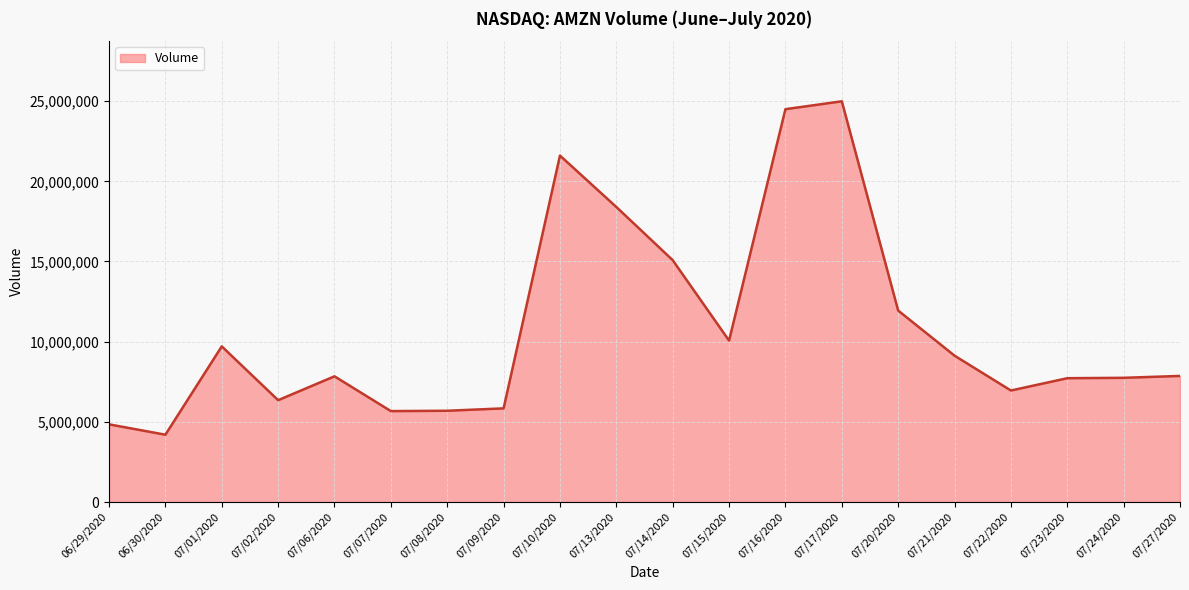

What is the smallest value displayed?

4198545